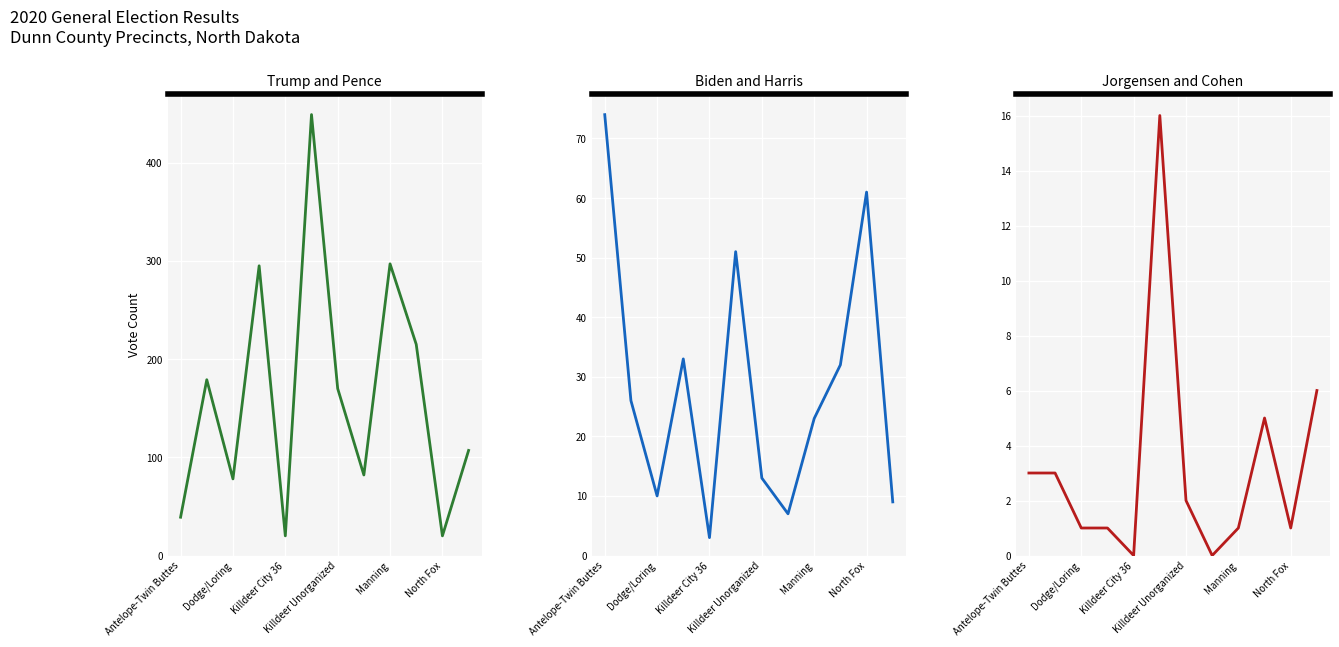

At Killdeer City 36, list the series in order from smallest to largest.

Jorgensen and Cohen, Biden and Harris, Trump and Pence